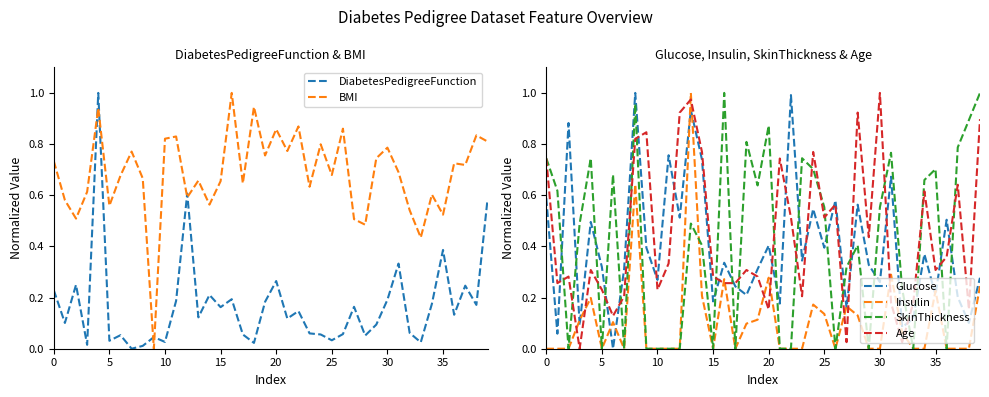

Which label corresponds to the largest value in the chart?

13